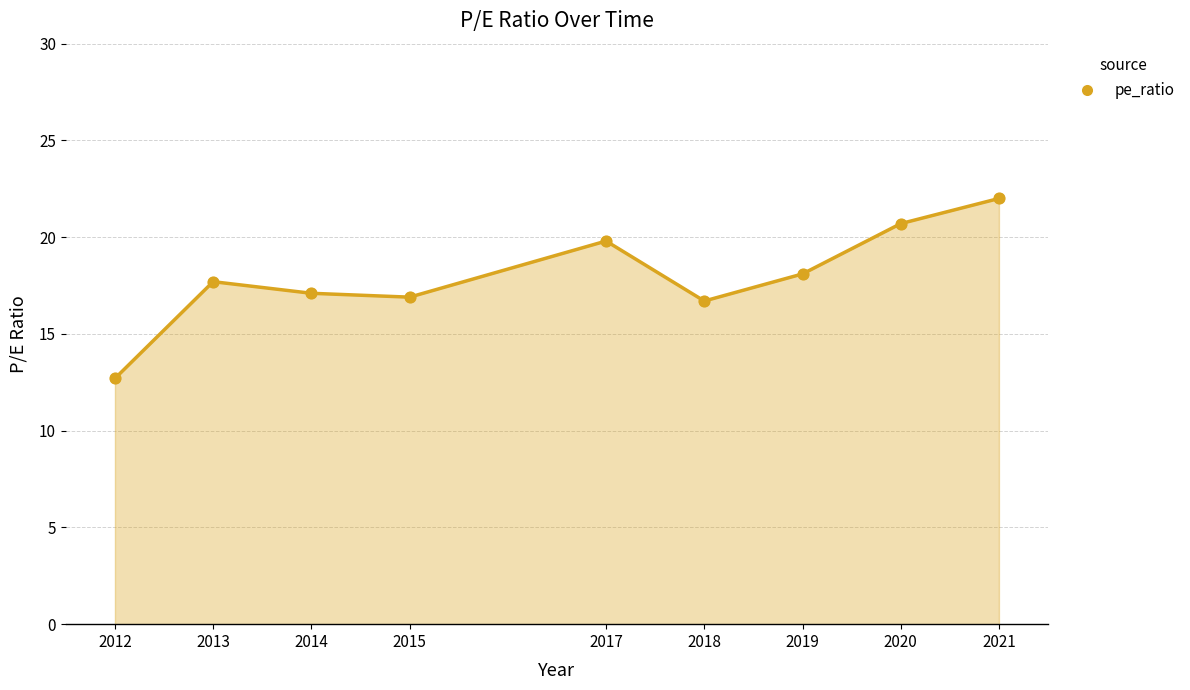

What is the change in value from 2019 to 2021?

+3.9